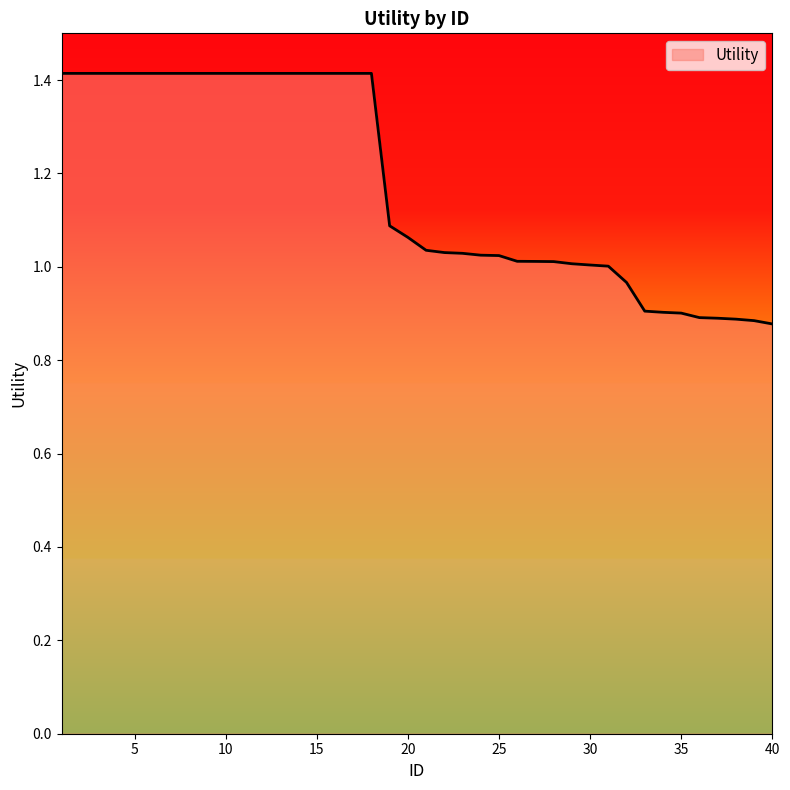

What is the greatest value displayed?

1.4